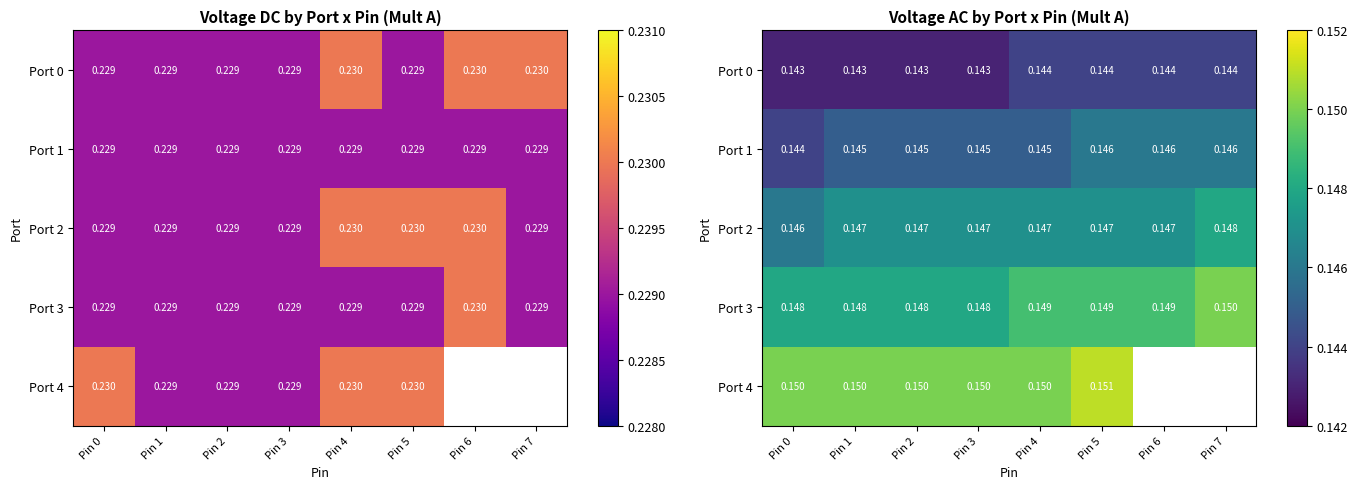

Which series has the largest total across all categories?

Port 3